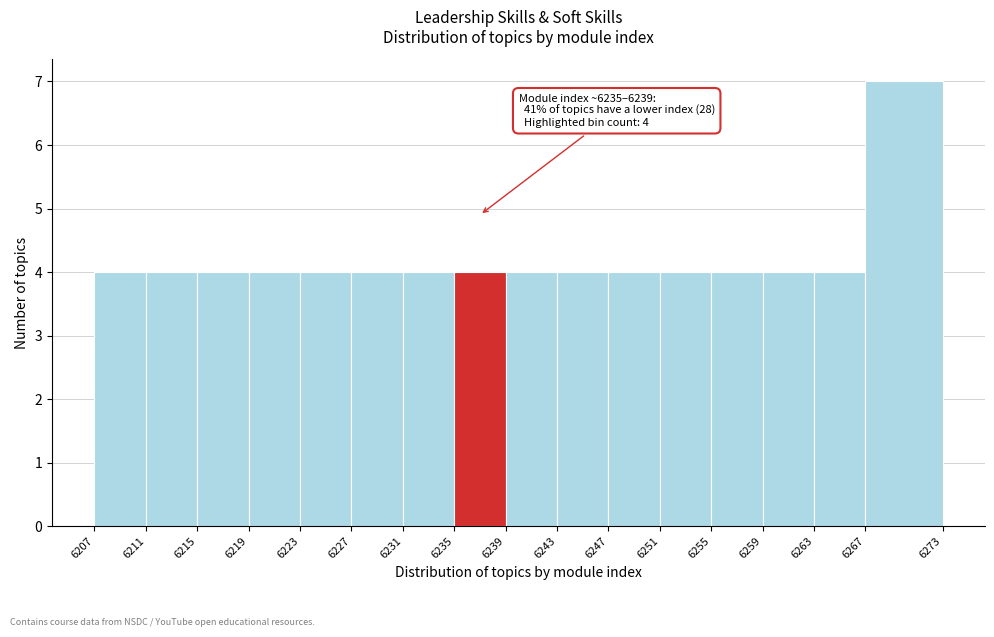

Over which range of the x-axis is the bar tallest?

6267 to 6273